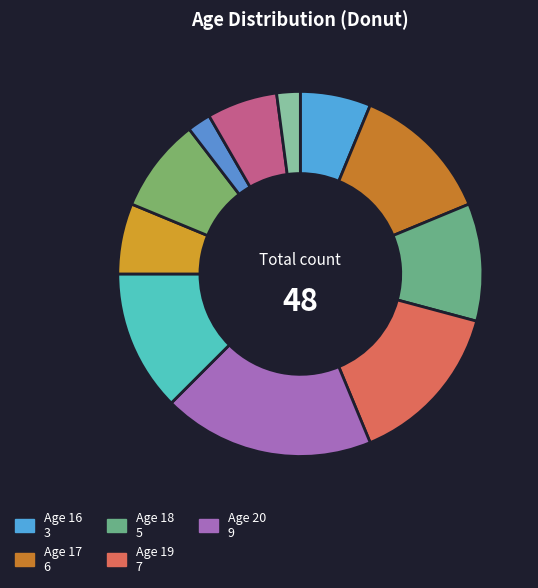

To the nearest percent, what is the difference between the largest and smallest slice percentages?

17%